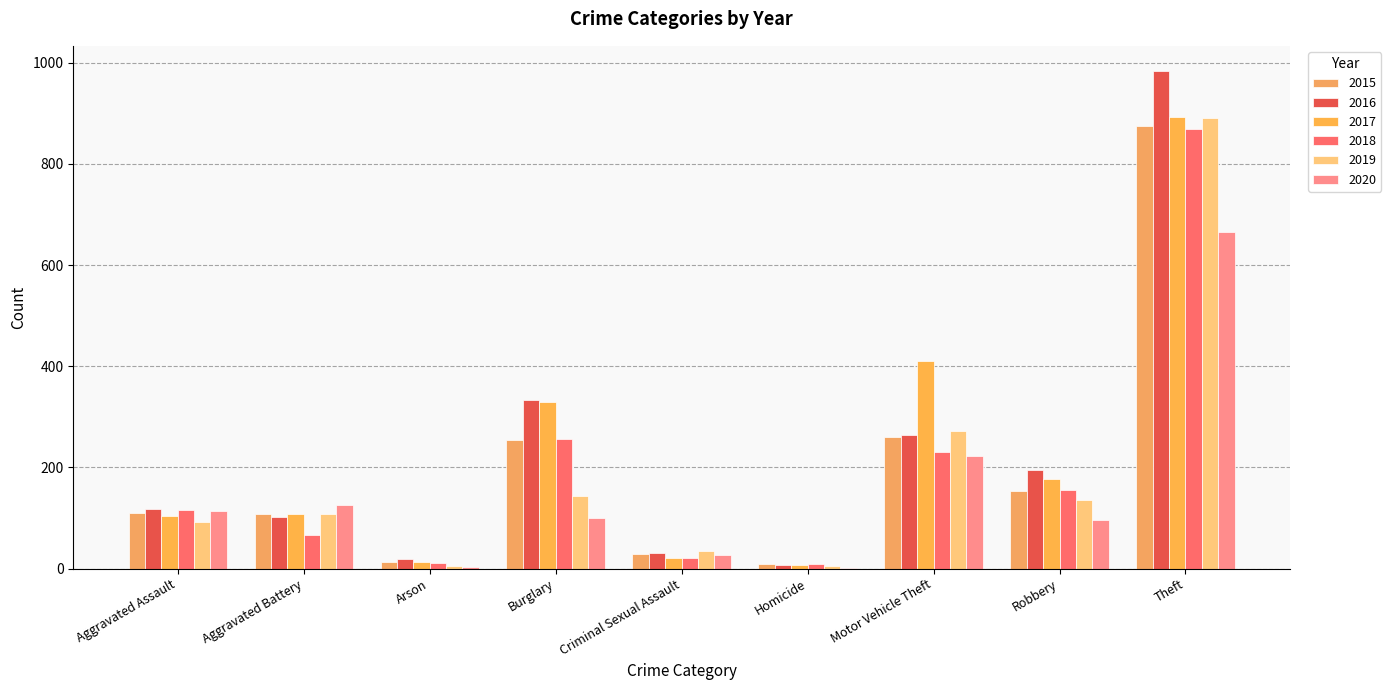

How many groups of bars are there?

9